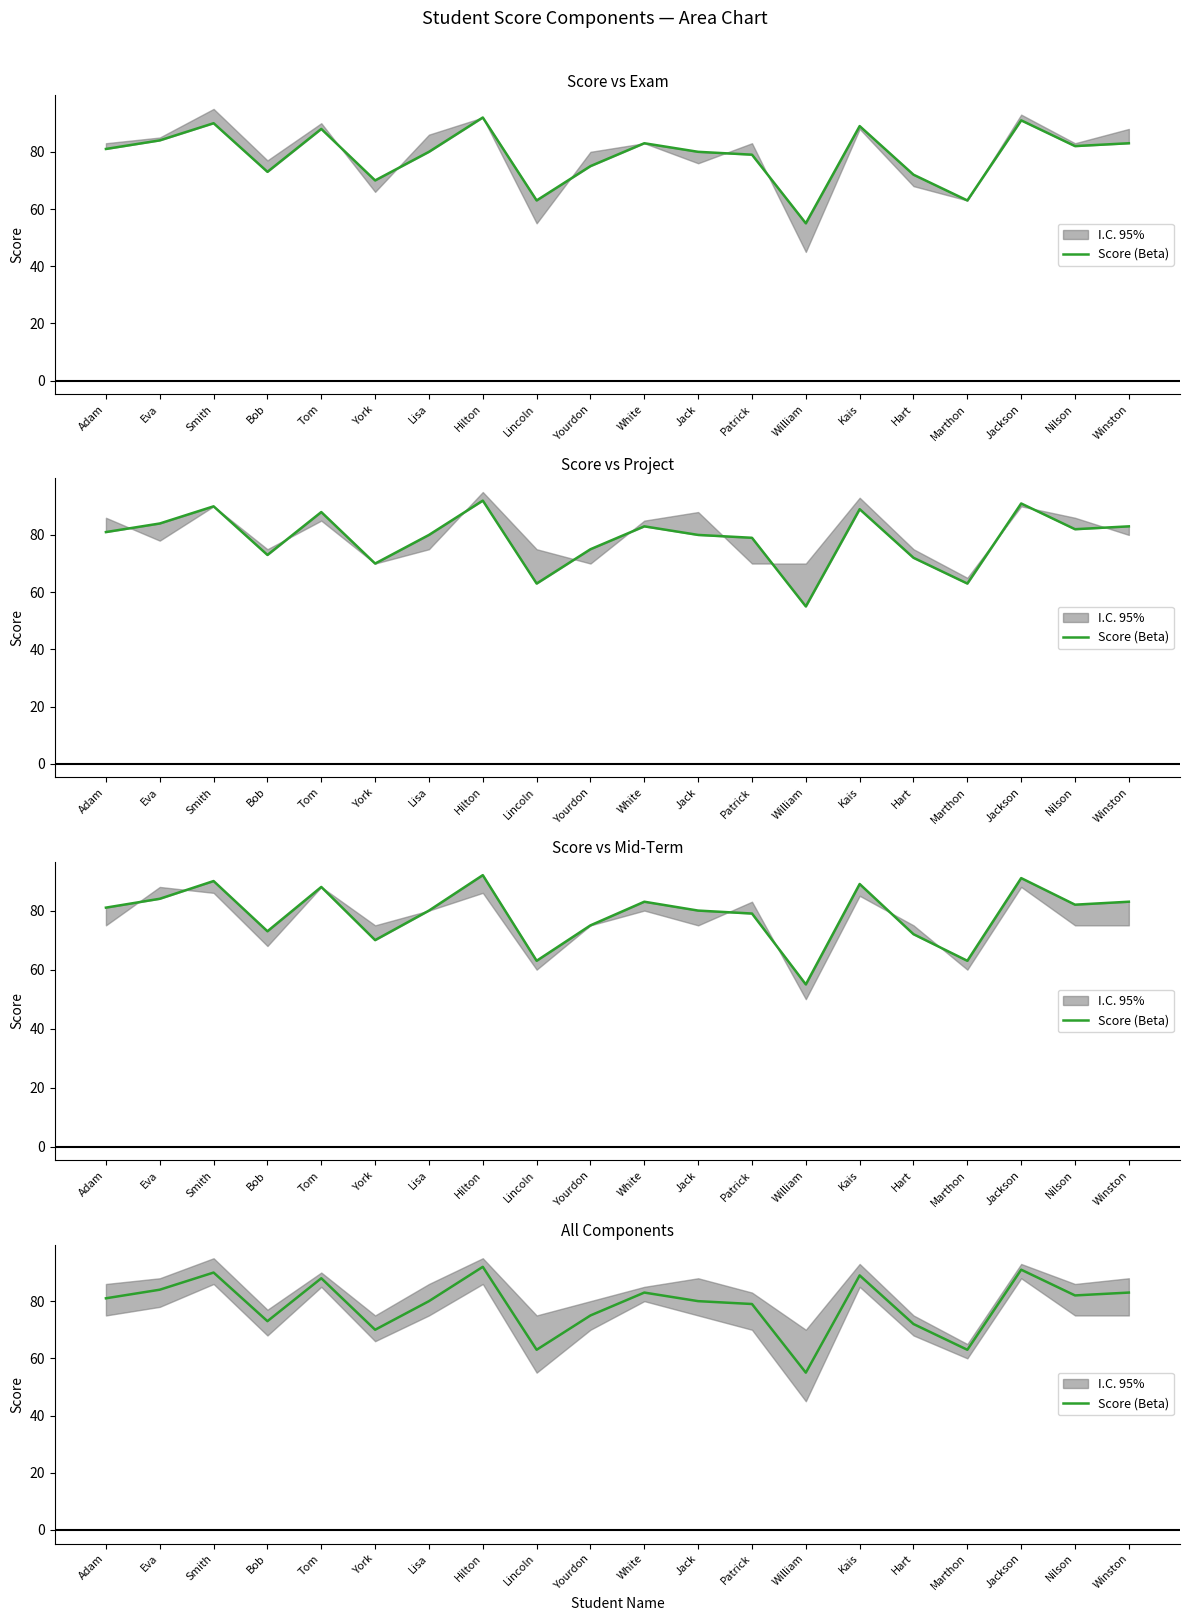

At which category does the data reach its first local valley?

Bob